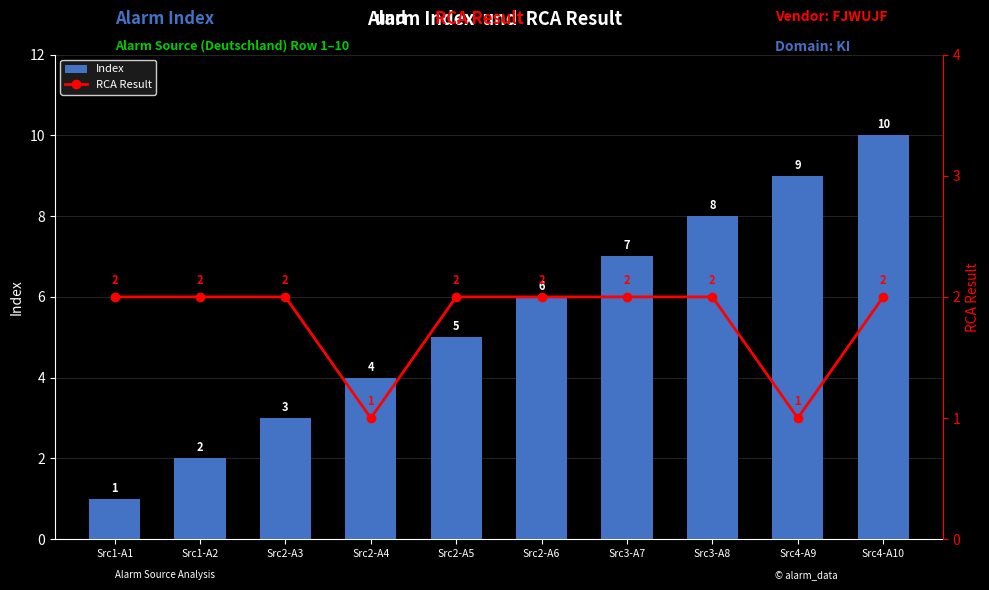

True or false: RCA Result has a value of 3 at Src2-A3.

False